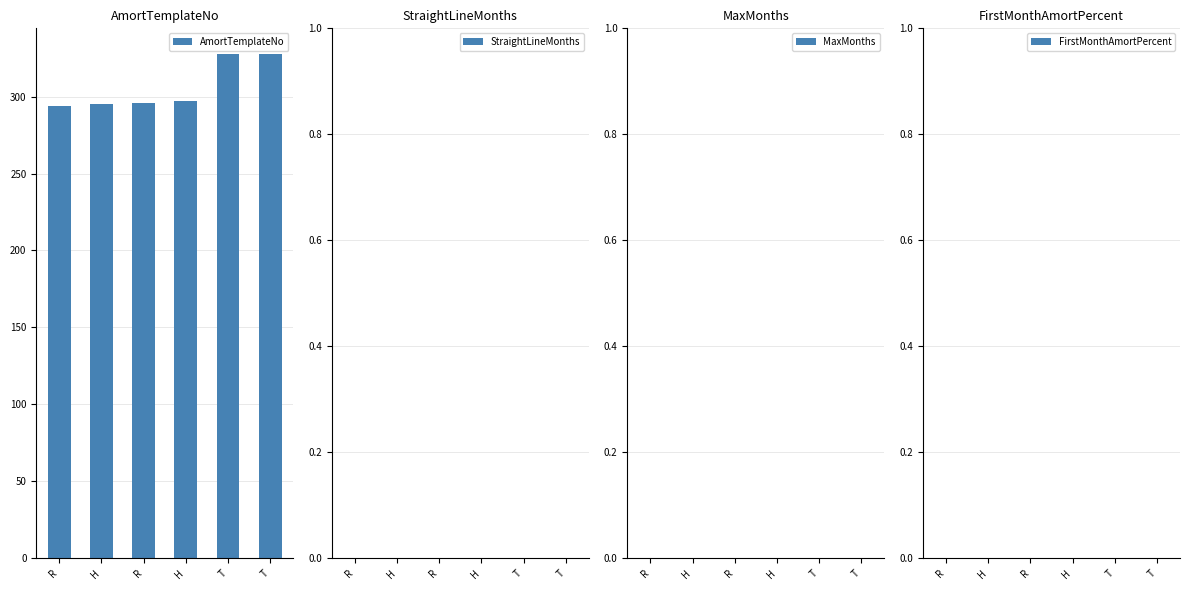

How many bars are there in total?

6